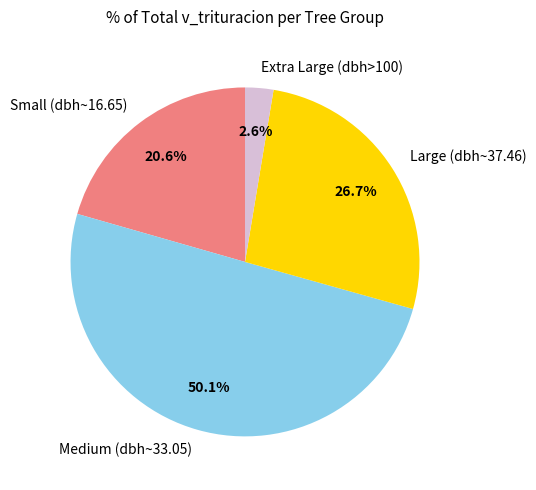

Rank the categories by value from highest to lowest.

Medium (dbh~33.05), Large (dbh~37.46), Small (dbh~16.65), Extra Large (dbh>100)